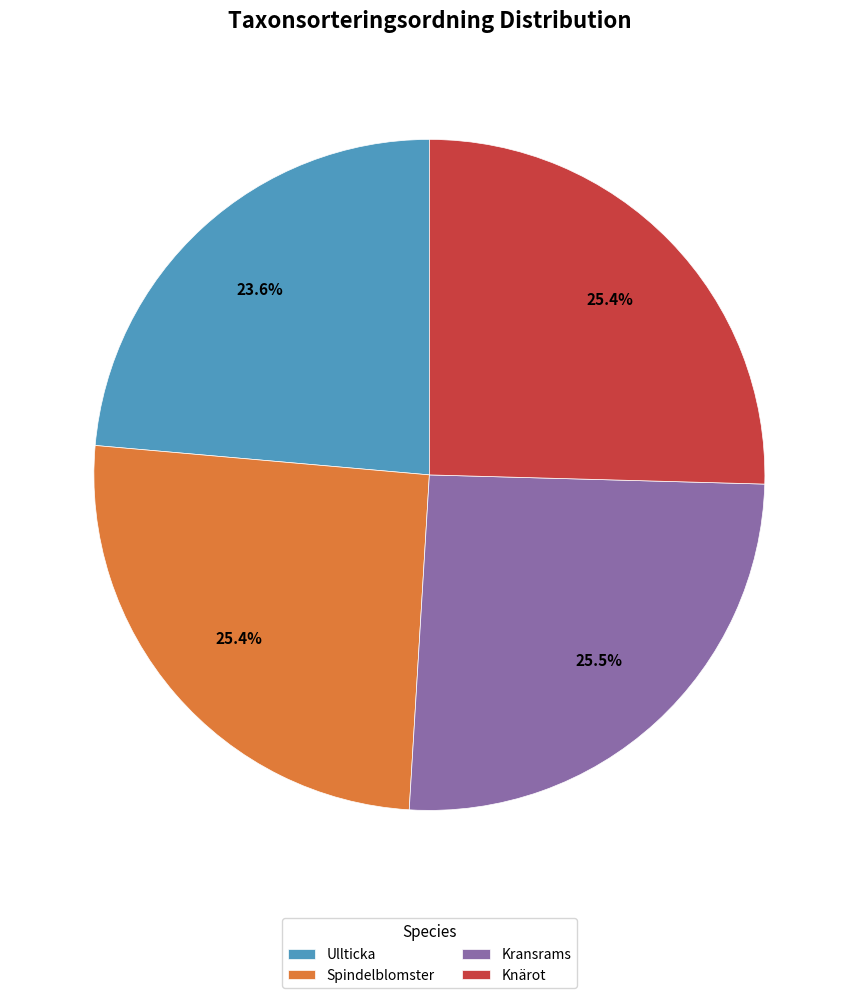

What is the total percentage of Ullticka and Knärot?

49.0%